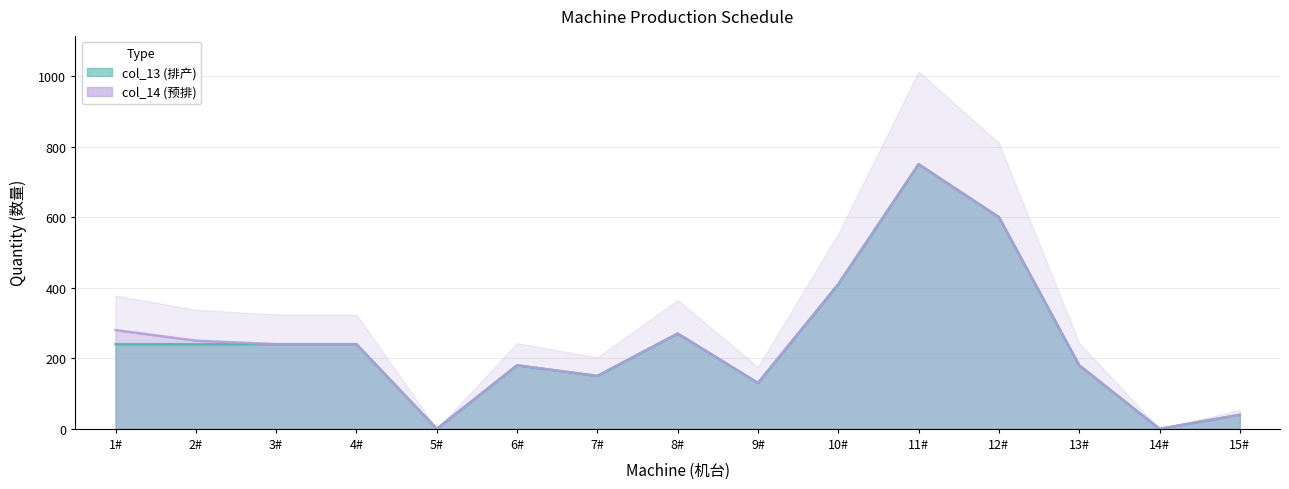

What is the difference between the maximum and minimum values in the col_13 (排产) series?

750